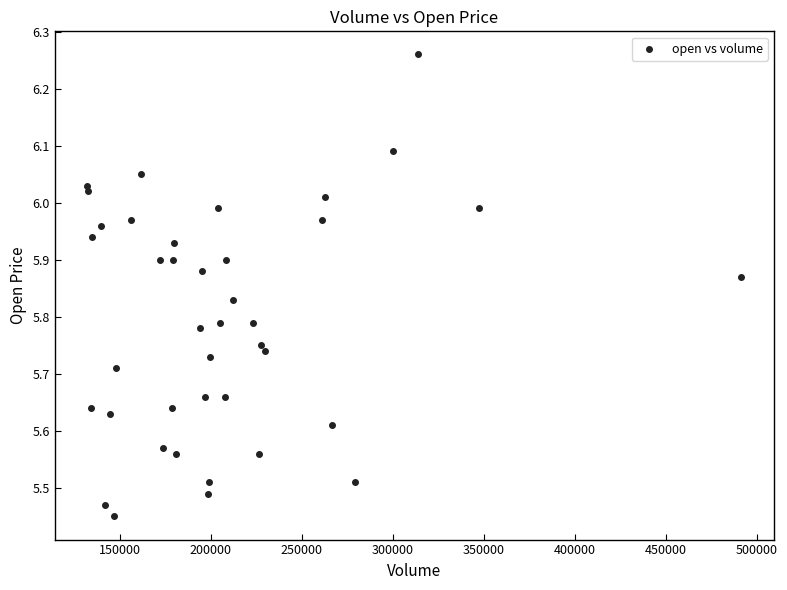

What is the range of Y values (max minus min)?

0.8